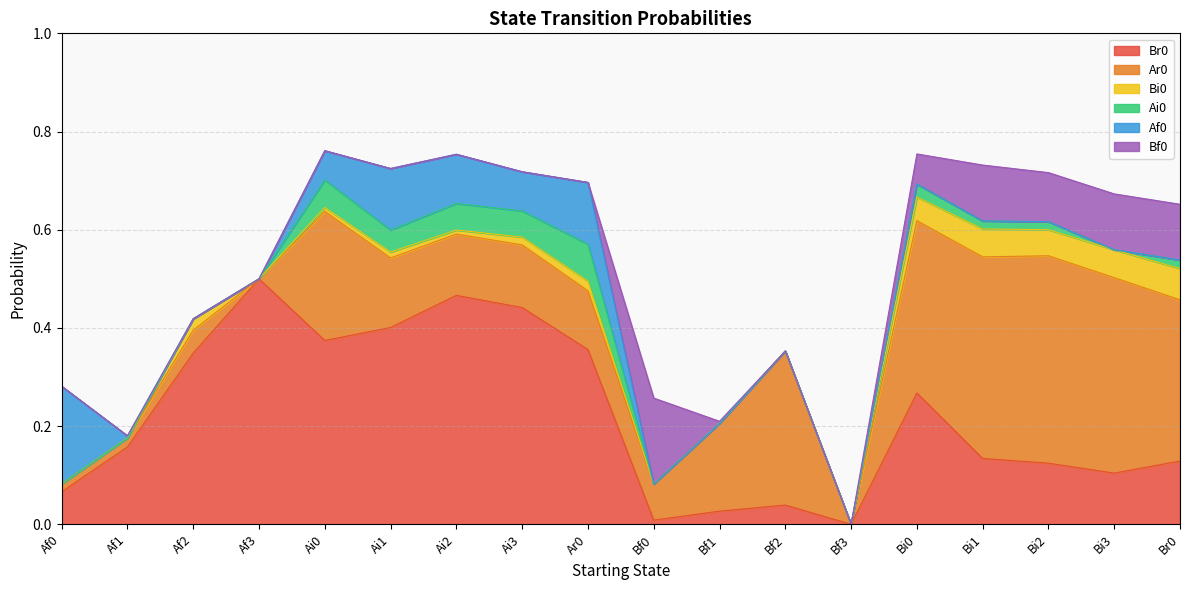

At which label is Ar0 closest to 0?

Af3